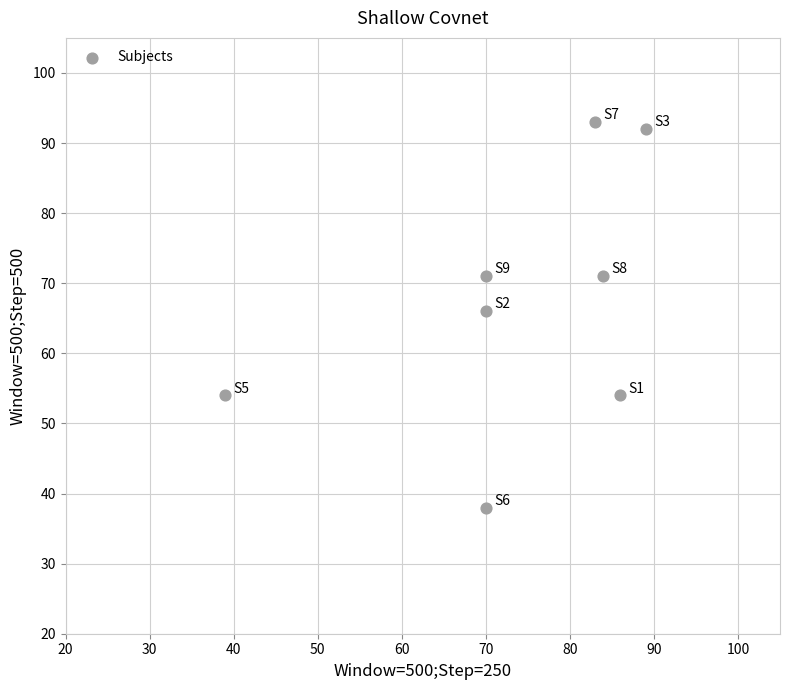

What Y value in the scatter plot is closest to 65?

66